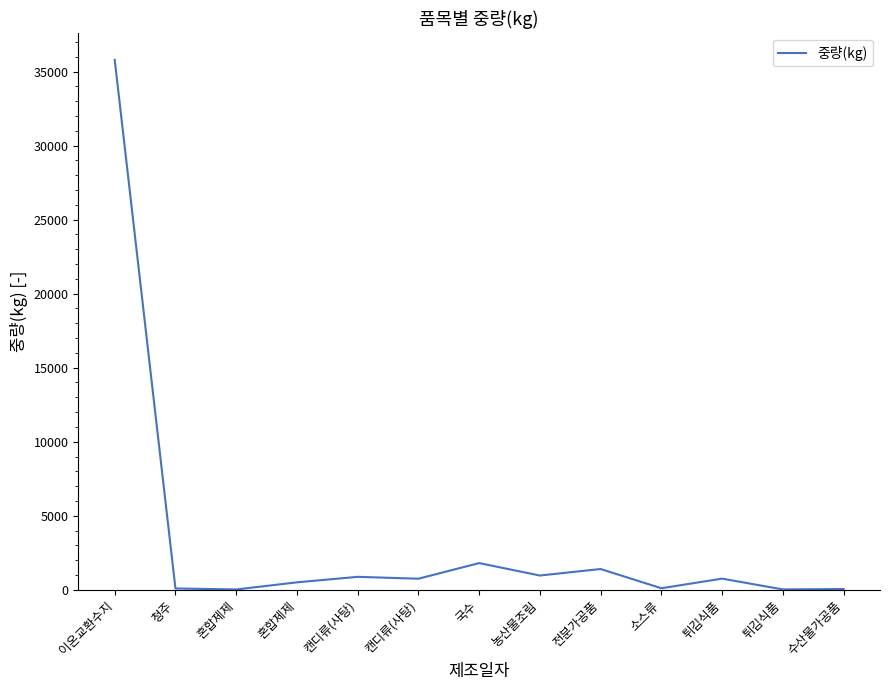

Reading left to right, transcribe all the data shown in this chart.

35796.5	86.4	18.0	500.0	871.5	744.5	1800.0	960.0	1400.0	100.8	750.0	21.1	47.2